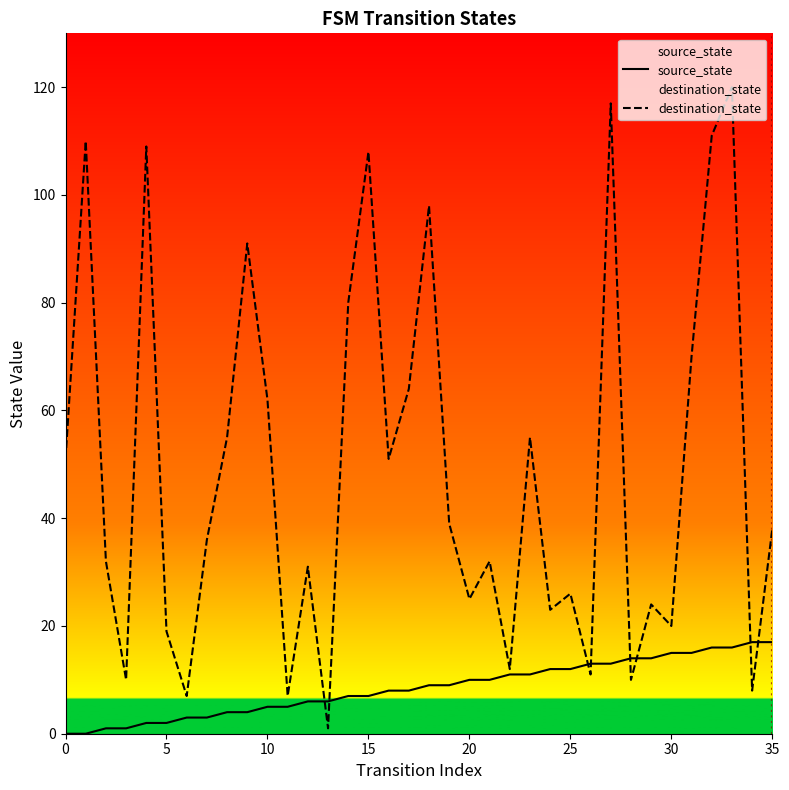

How many values in the destination_state series exceed 38?

17